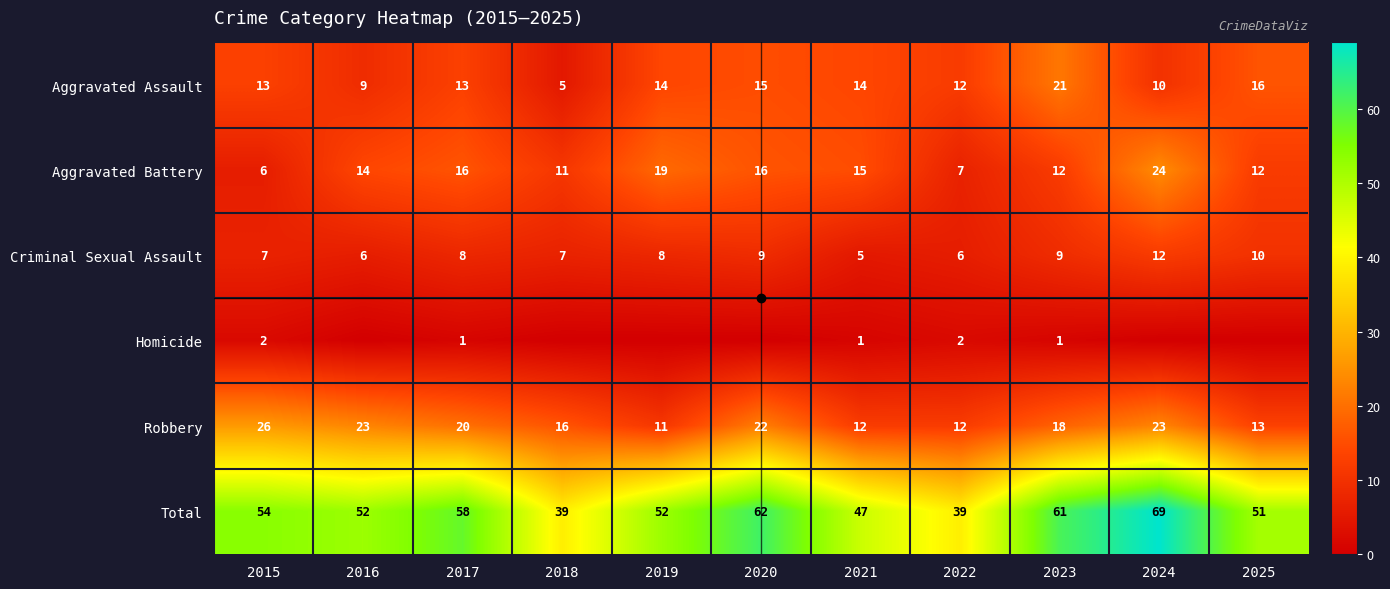

Is it true that Total equals 52 at 2019?

True